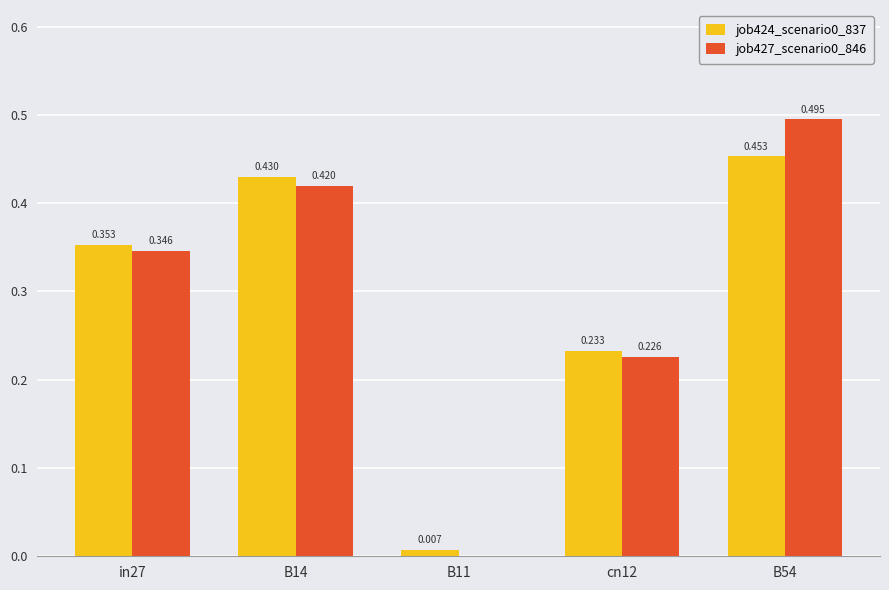

Is the value of job424_scenario0_837 at cn12 greater than the value of job427_scenario0_846 at in27?

No